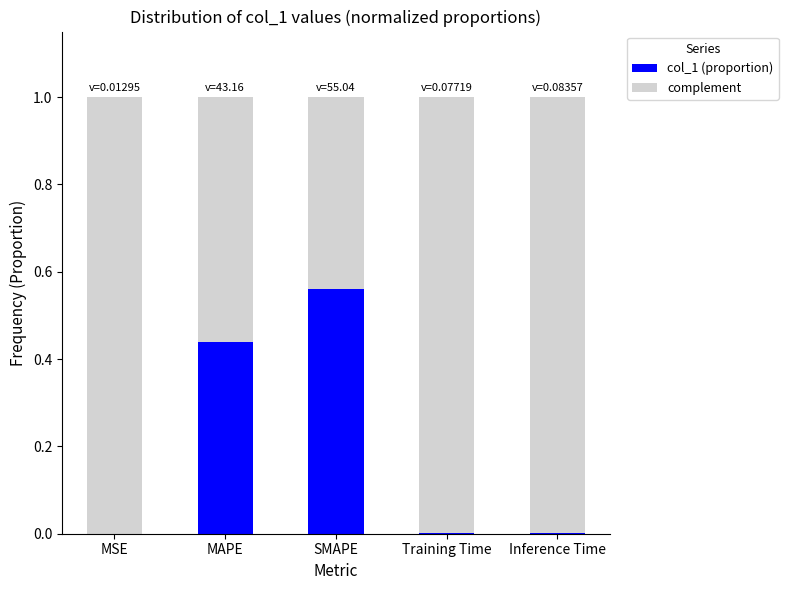

What is the sum of all col_1 (proportion) values?

1.0